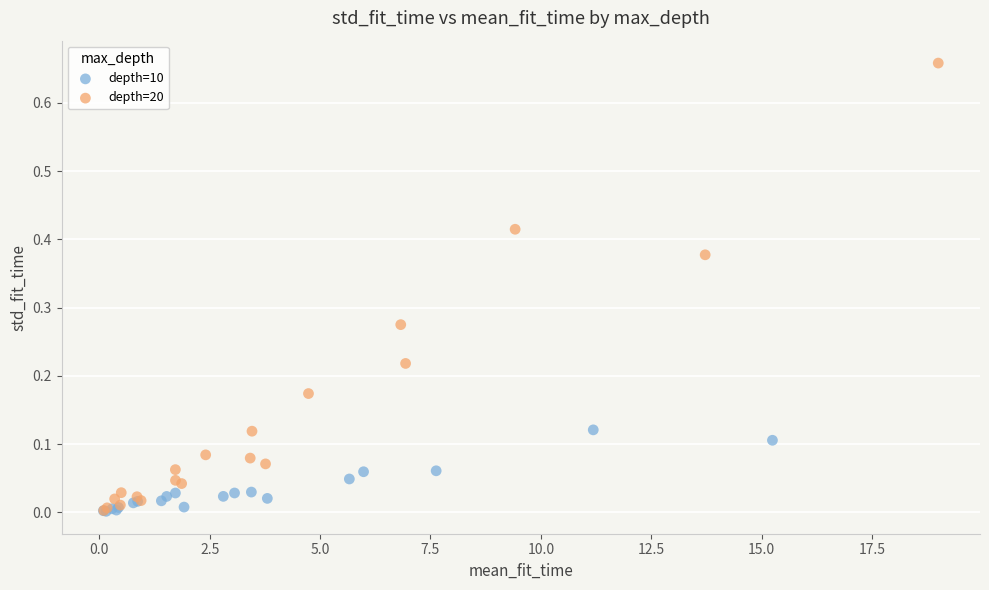

Which series has the largest Y range (max minus min)?

depth=20